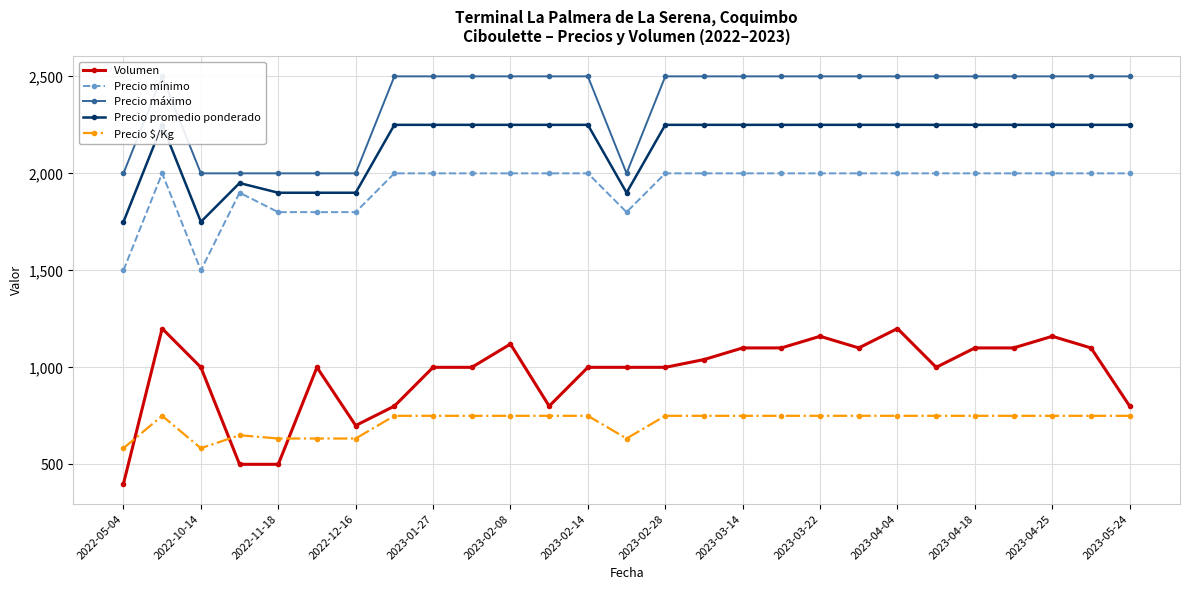

The value of Precio promedio ponderado at 15 is 2250. True or false?

True